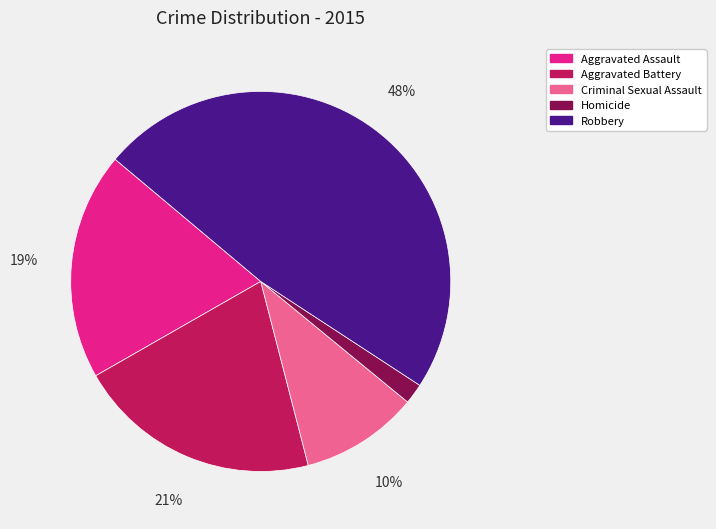

Is there a majority slice in this chart?

No